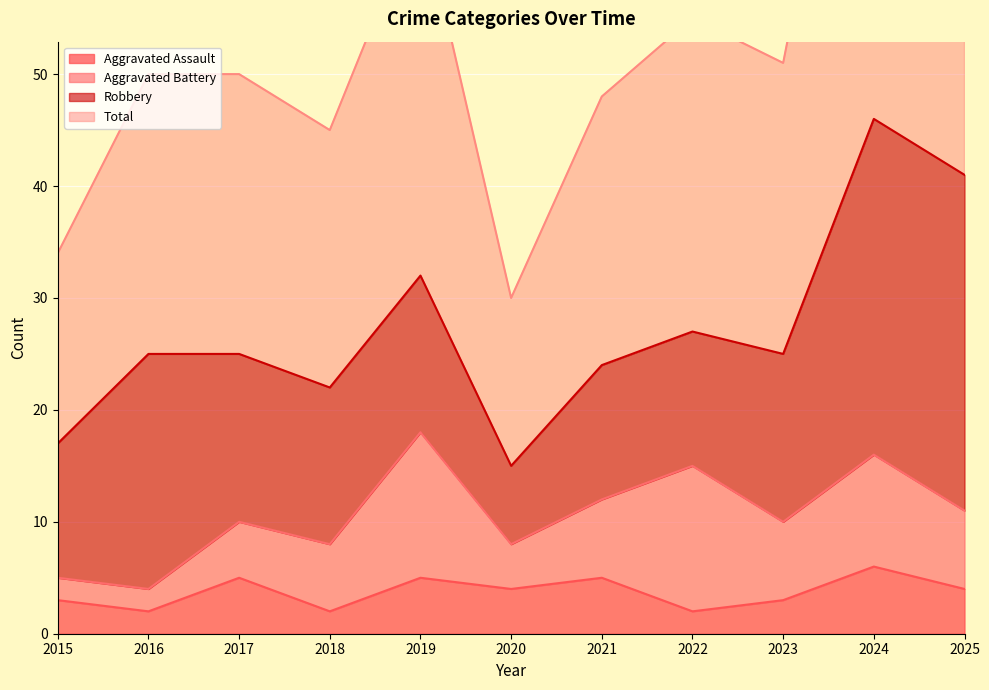

What is the difference between the highest and lowest values at 2018?

43